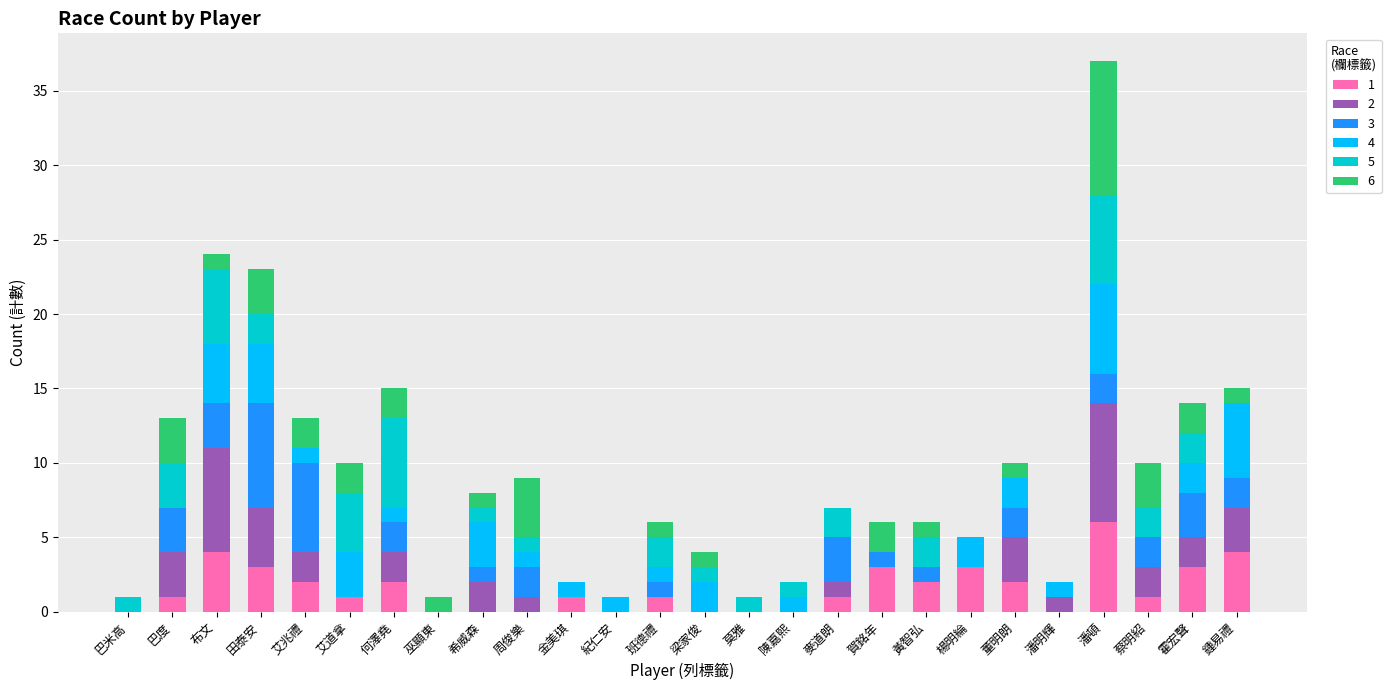

True or false: 1 has a value of 7 at 鍾易禮.

False